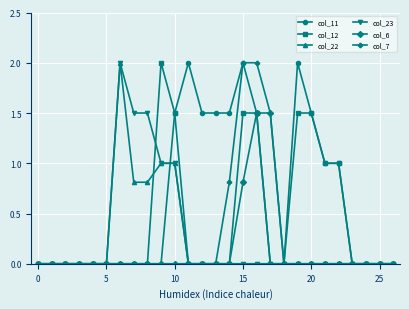

What are all the series names shown in the legend?

col_11, col_12, col_22, col_23, col_6, col_7